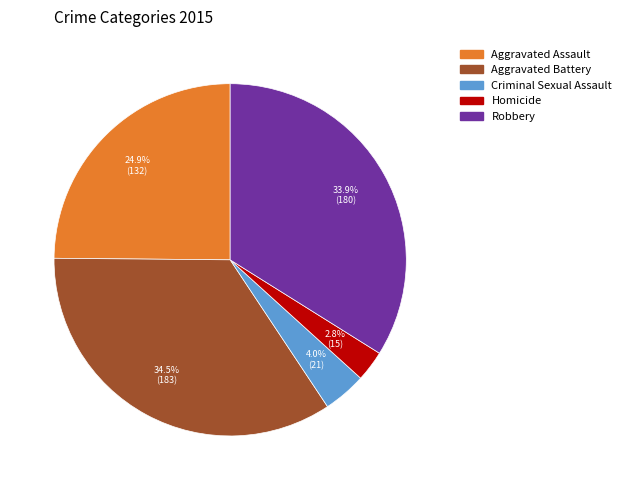

Rank the categories by value from lowest to highest.

Homicide, Criminal Sexual Assault, Aggravated Assault, Robbery, Aggravated Battery